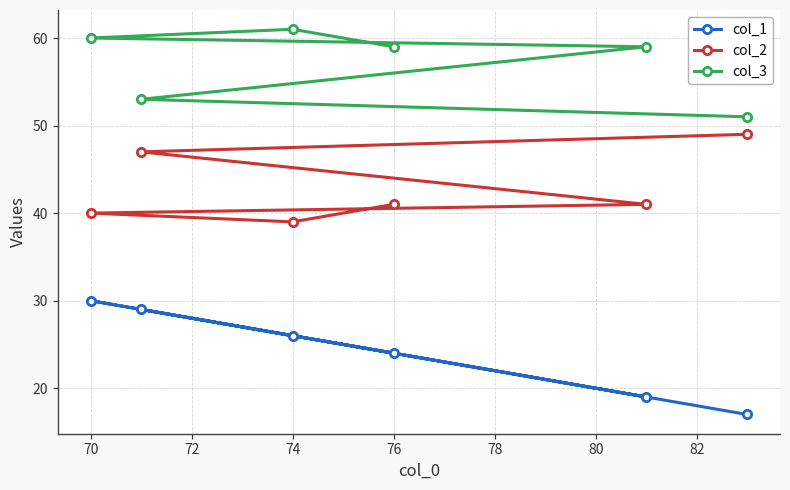

True or false: col_1 and col_3 intersect in this chart.

False